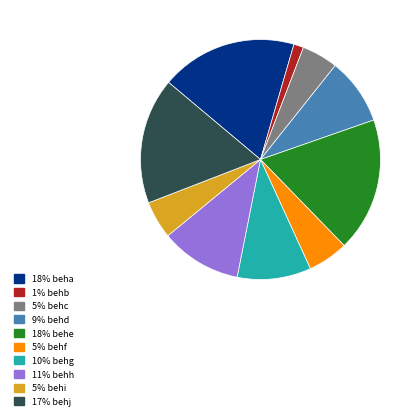

How many segments does this pie chart have?

10